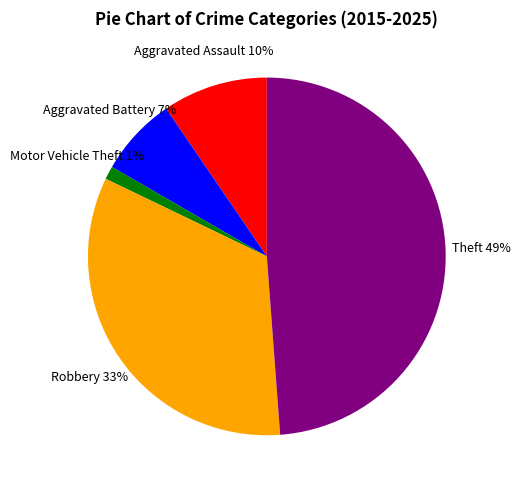

Which has a higher value, Motor Vehicle Theft or Theft?

Theft